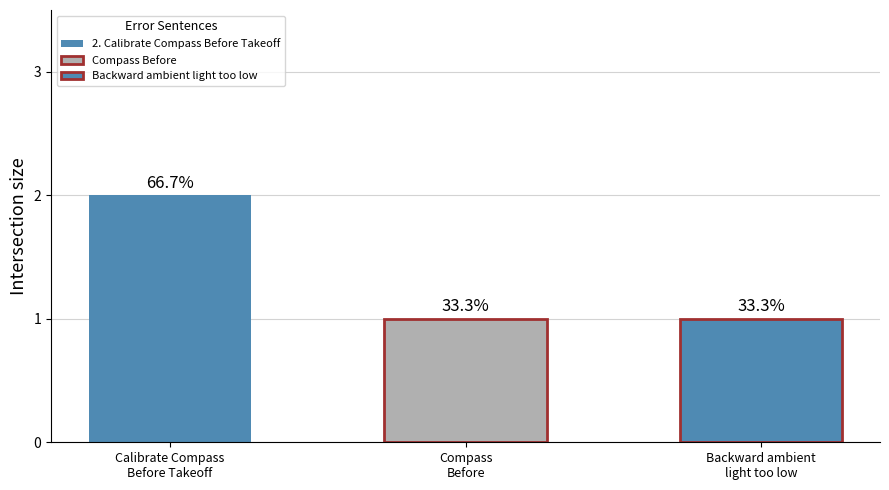

True or false: the data shows 1 at Compass Before.

True